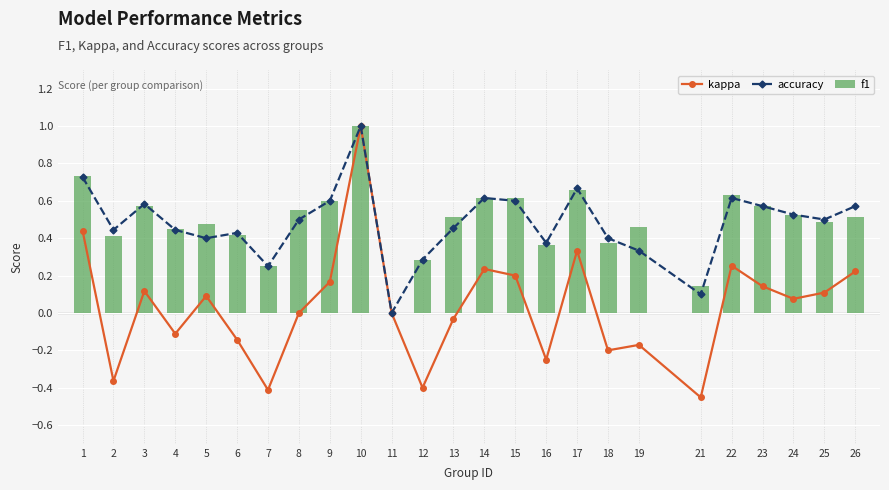

Read the accuracy value at 23.

0.6